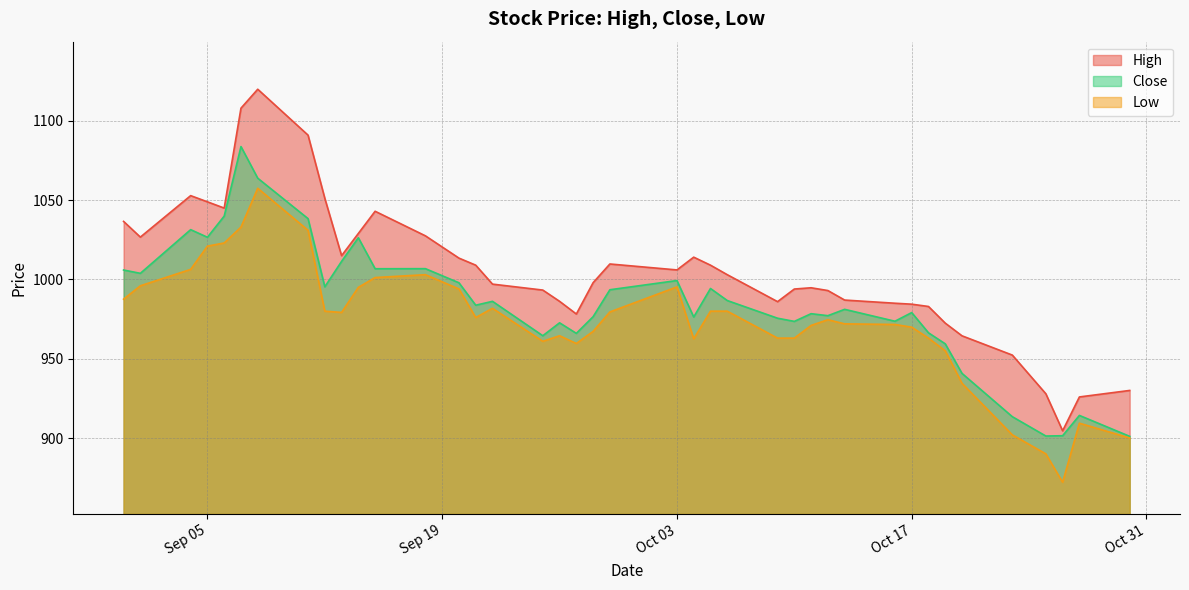

True or false: High has a value of 325.3 at Sep 05.

False